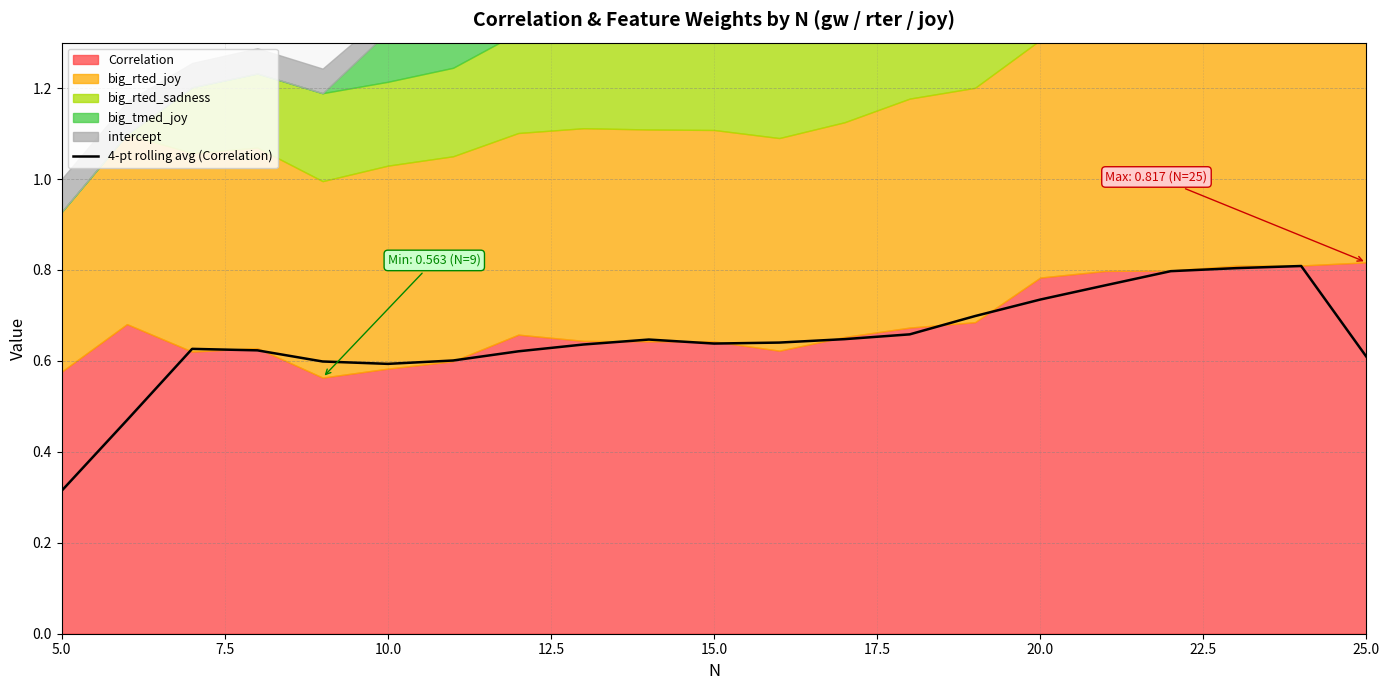

What is the greatest value displayed?

0.8